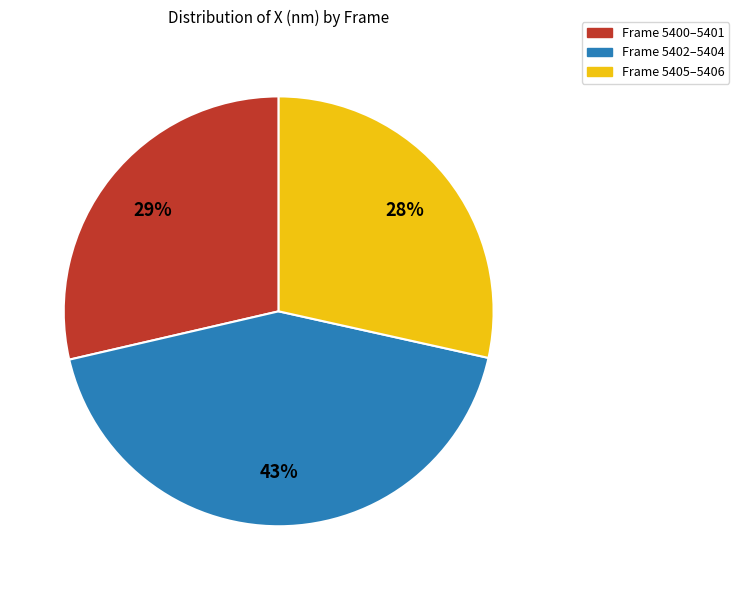

Is there a majority slice in this chart?

No